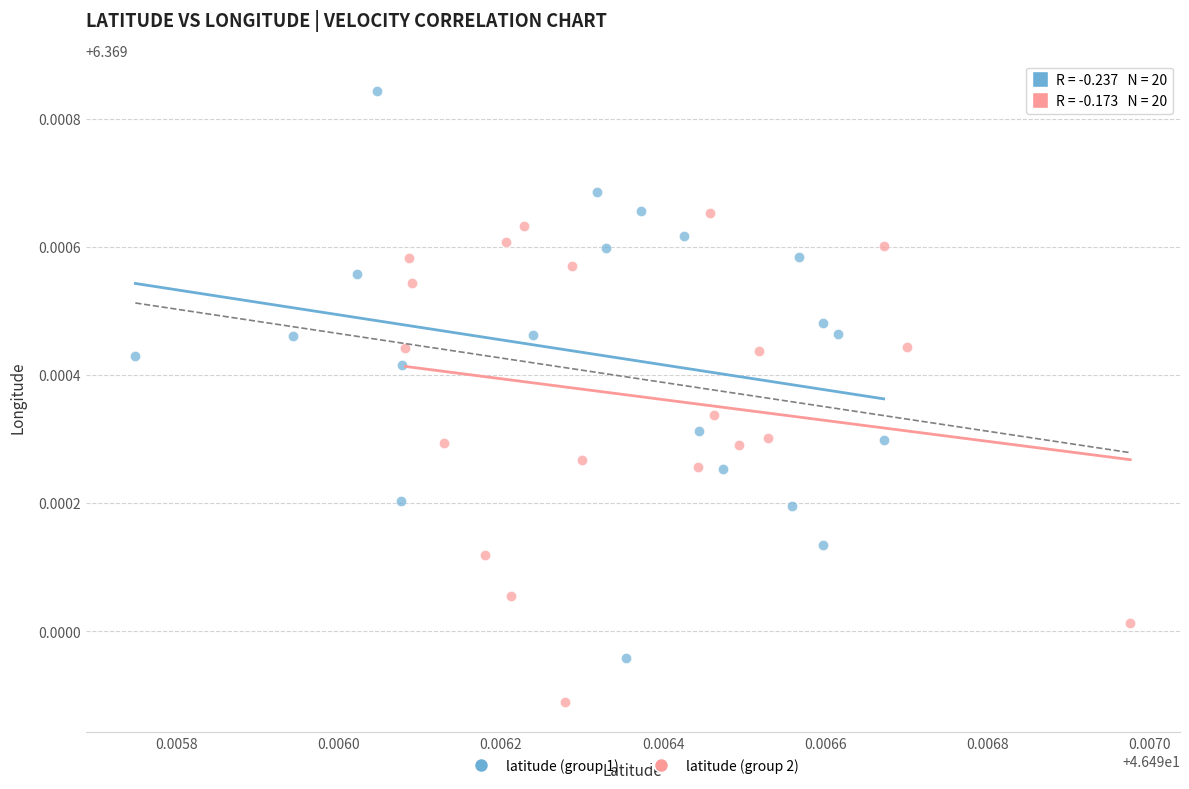

Which series reaches the minimum Y coordinate?

latitude (group 2)